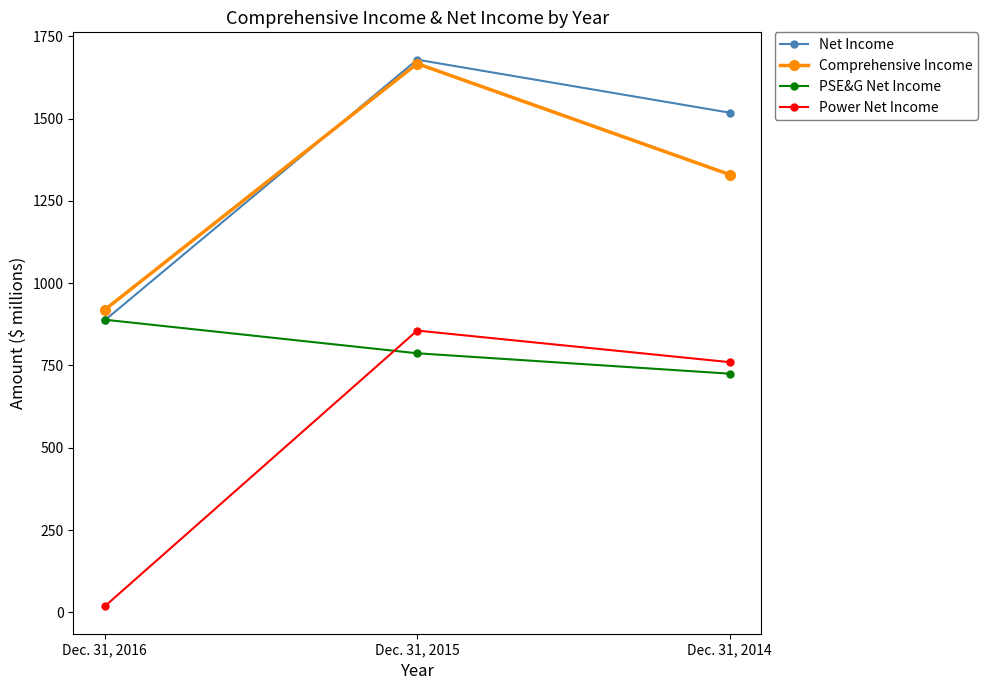

What is the average value of the Net Income series?

1361